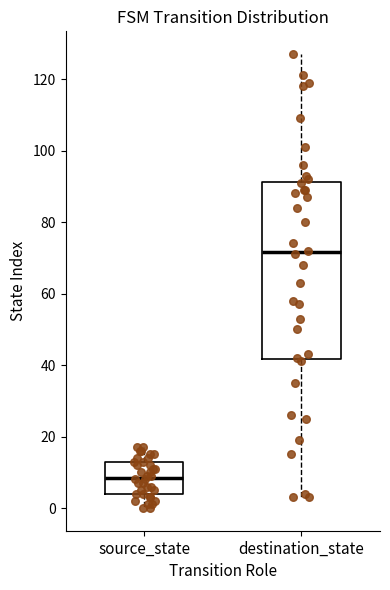

Reading left to right, read every box against the y-axis: the position of its median line, the range the box covers, and the ends of its whiskers. The values are not printed on the chart, so give them approximately, as read against the axis.

source_state: median 8, box 4 to 14, whiskers 0 to 18
destination_state: median 72, box 42 to 92, whiskers 4 to 128